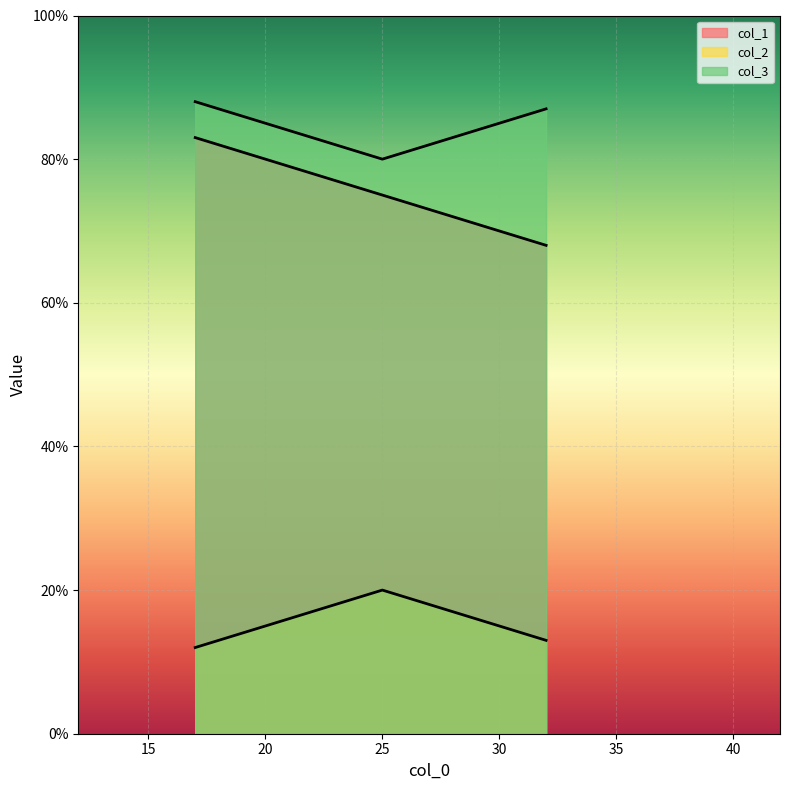

What is the spread (max minus min) of values at 32?

74